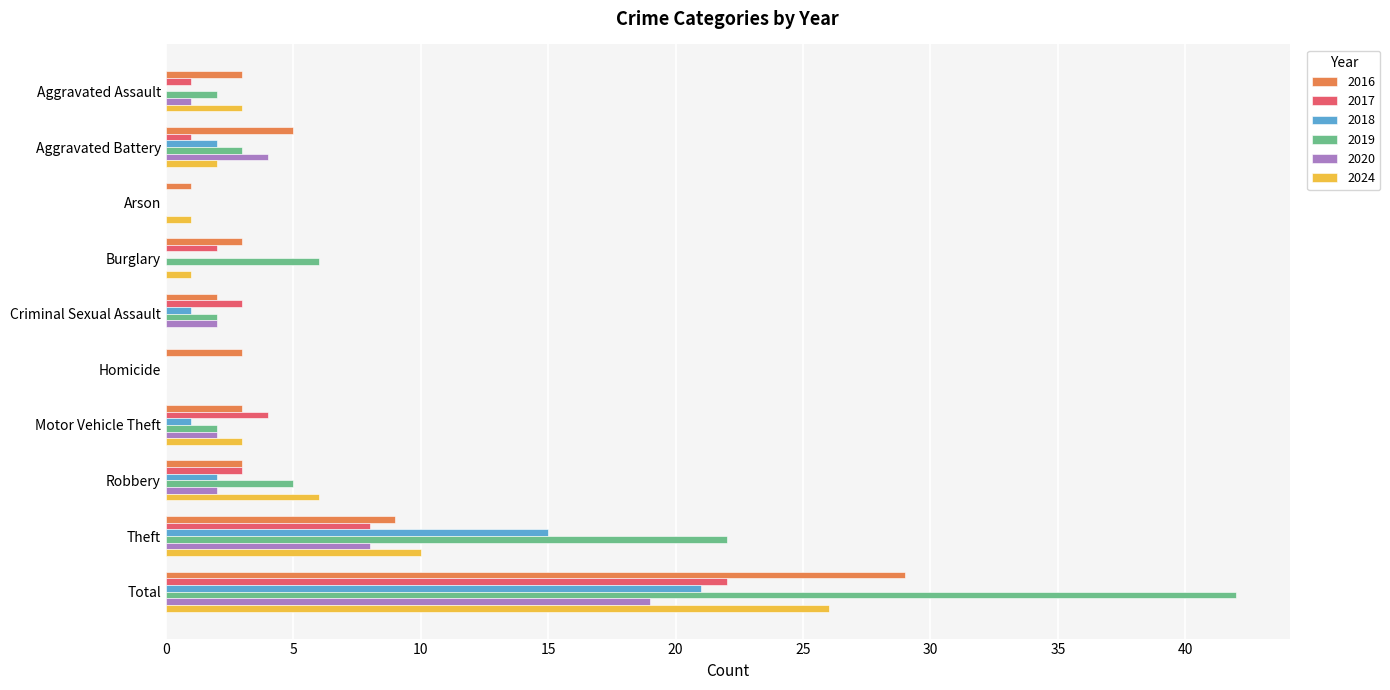

What is the sum of all 2020 values?

38